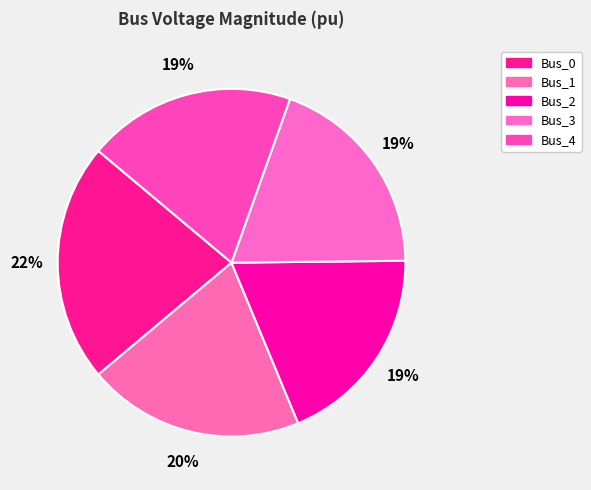

Count the number of slices in the pie.

5